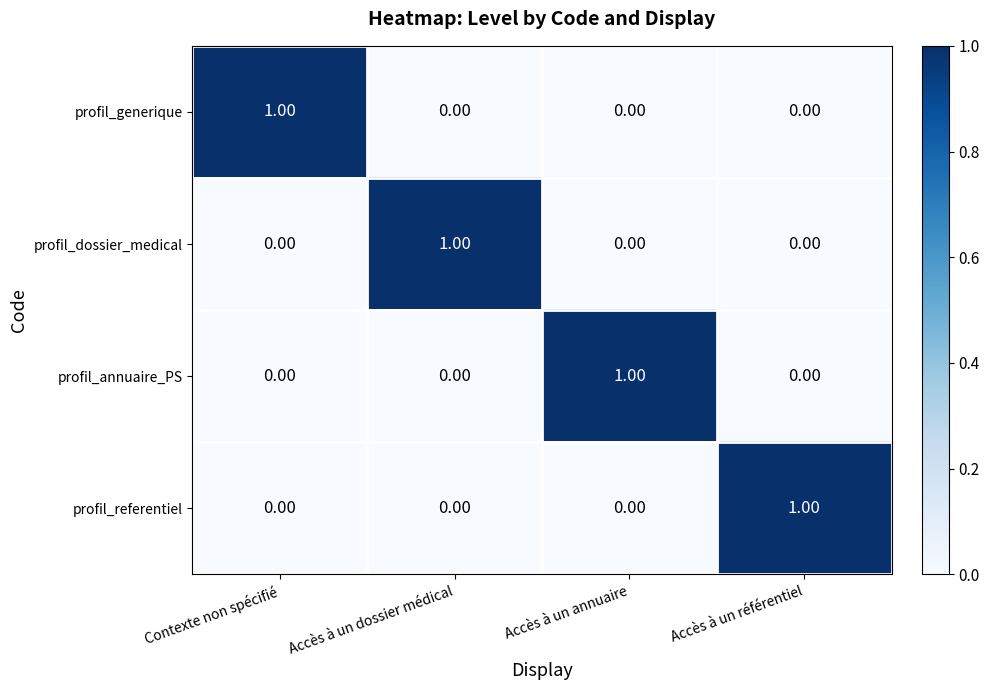

At how many categories does at least one series exceed 0?

4